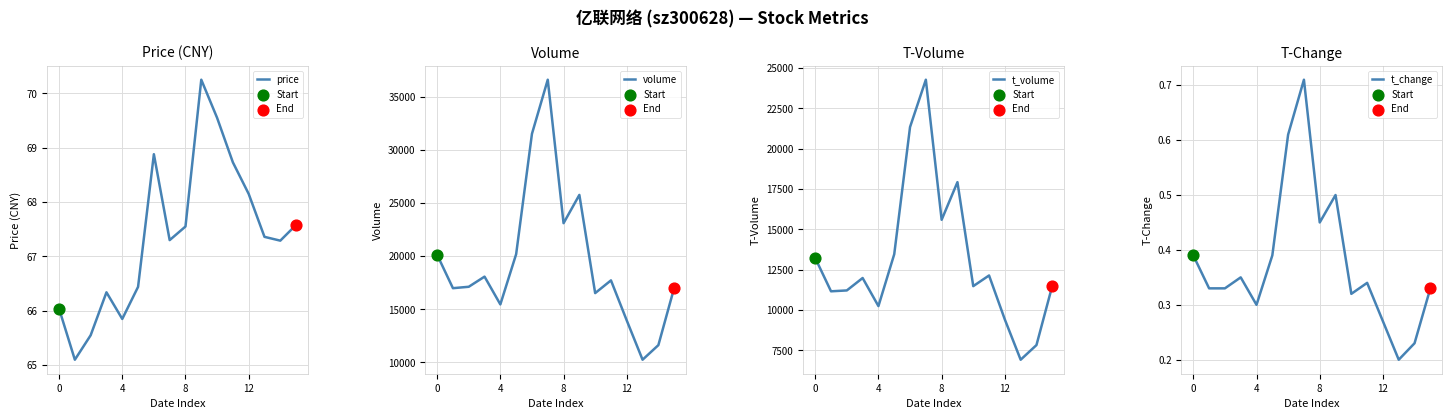

What are all the series names shown in the legend?

price, volume, t_volume, t_change